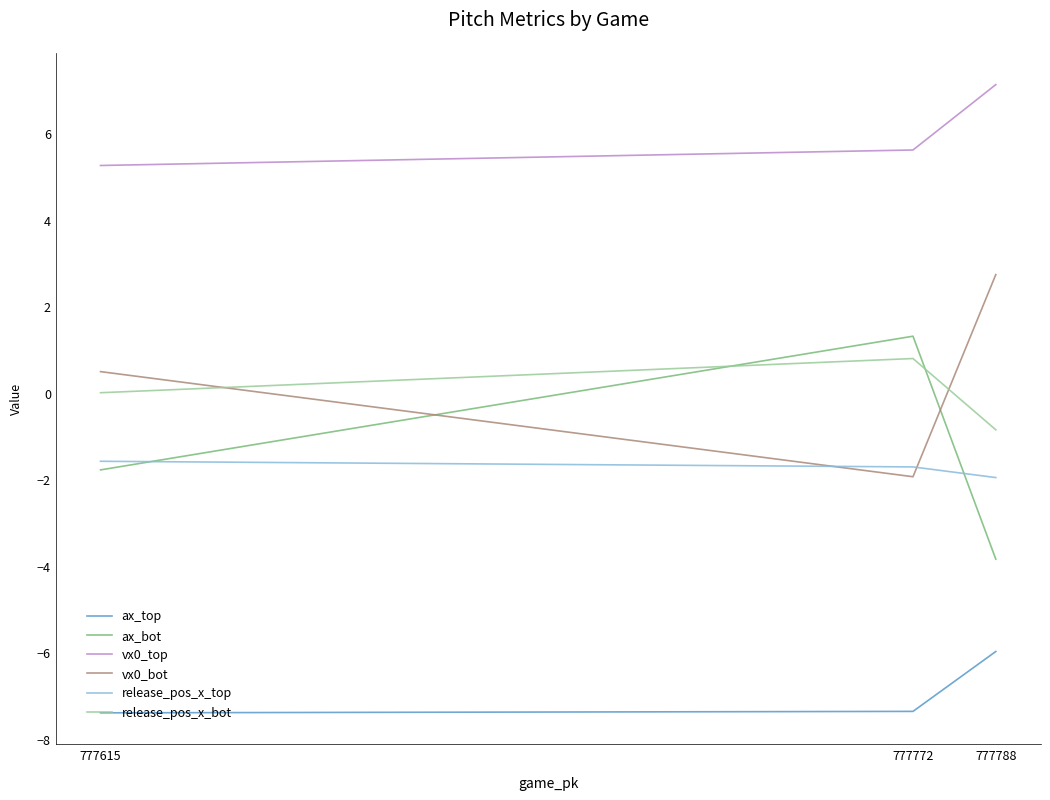

Rank the series at 777615 from highest to lowest value.

vx0_top, vx0_bot, release_pos_x_bot, release_pos_x_top, ax_bot, ax_top